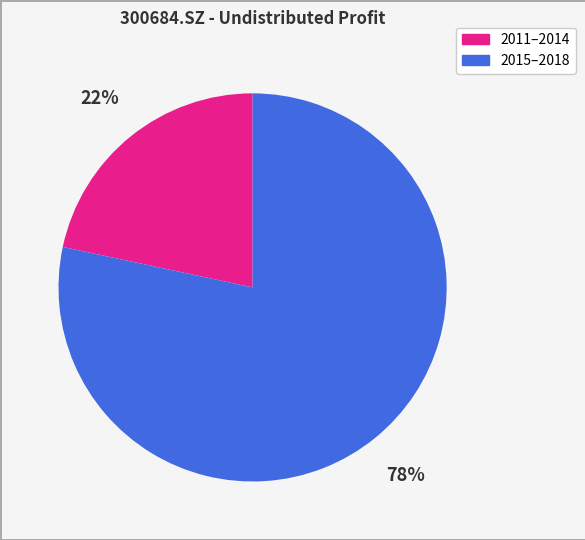

To the nearest percent, what is the average slice percentage?

50%